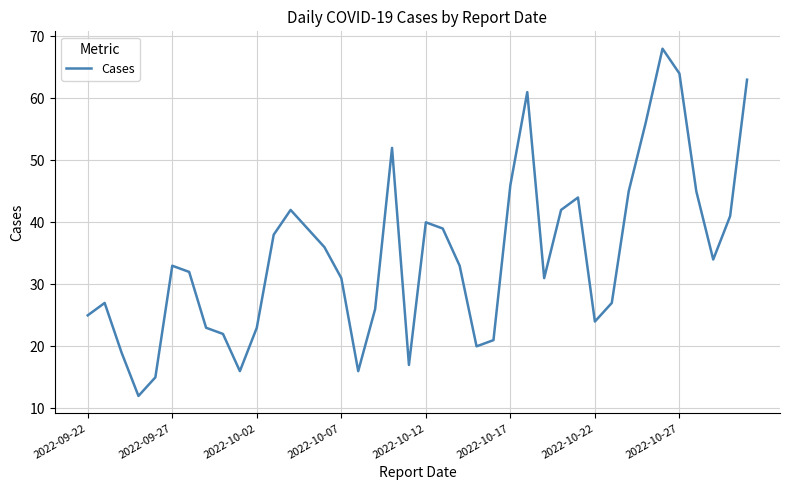

What is the maximum value shown in the chart?

68